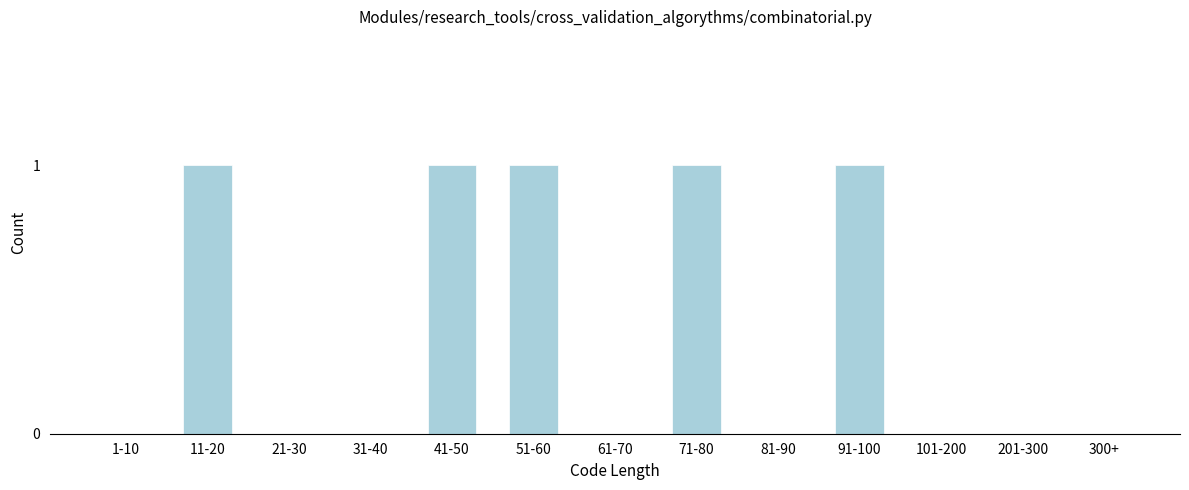

Reading left to right, transcribe all the data shown in this chart.

1-10=0	11-20=1	21-30=0	31-40=0	41-50=1	51-60=1	61-70=0	71-80=1	81-90=0	91-100=1	101-200=0	201-300=0	300+=0